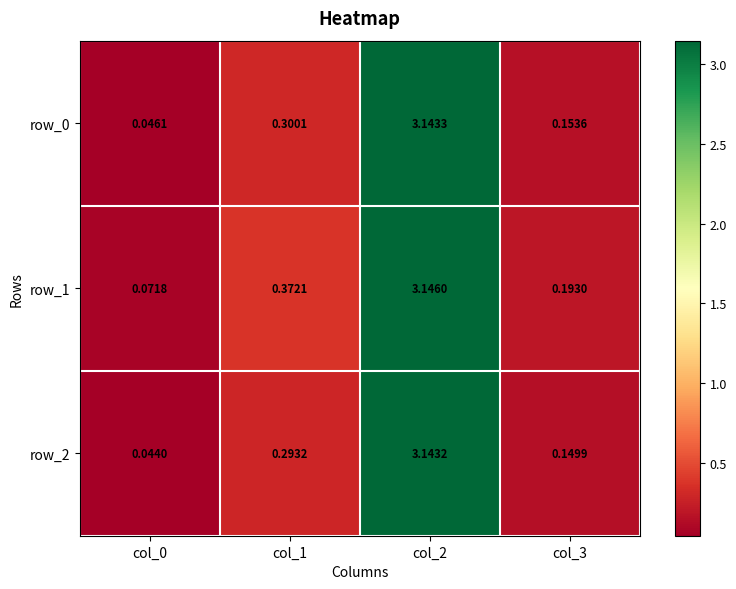

What is the total value across all series at col_3?

0.5